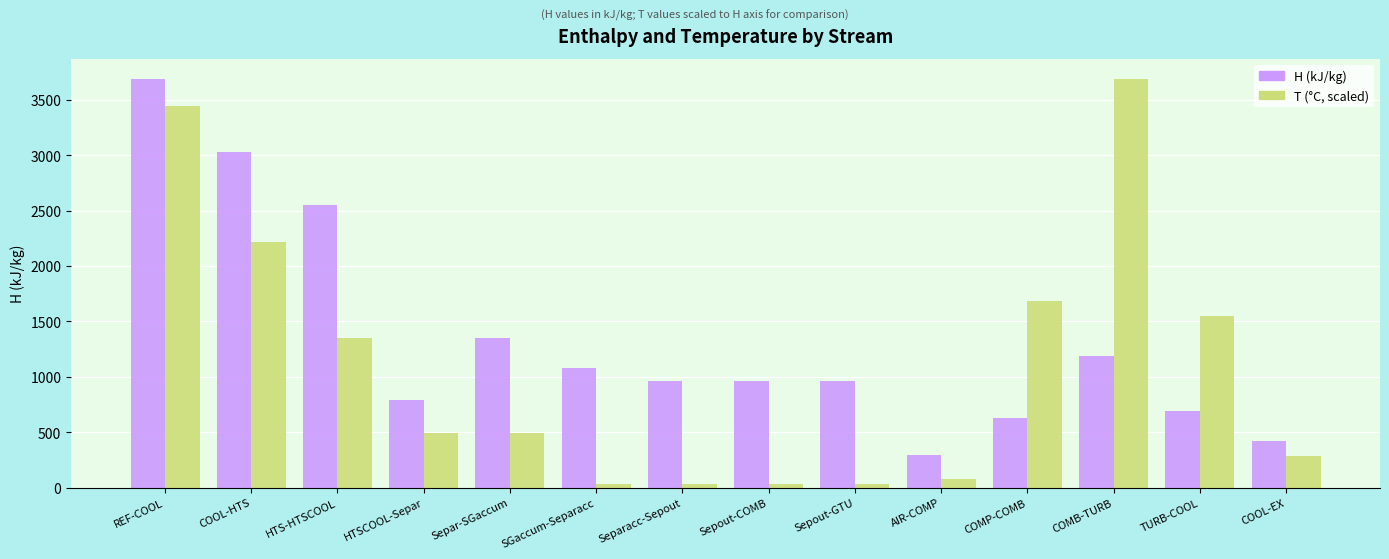

What is the average value of the T (°C, scaled) series?

1100.5